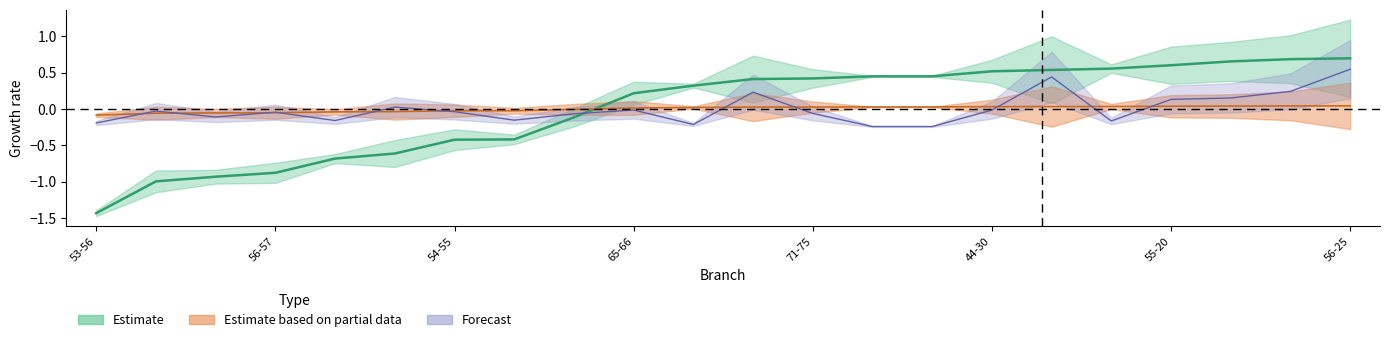

What is the label of the 4th point from the left?

56-57